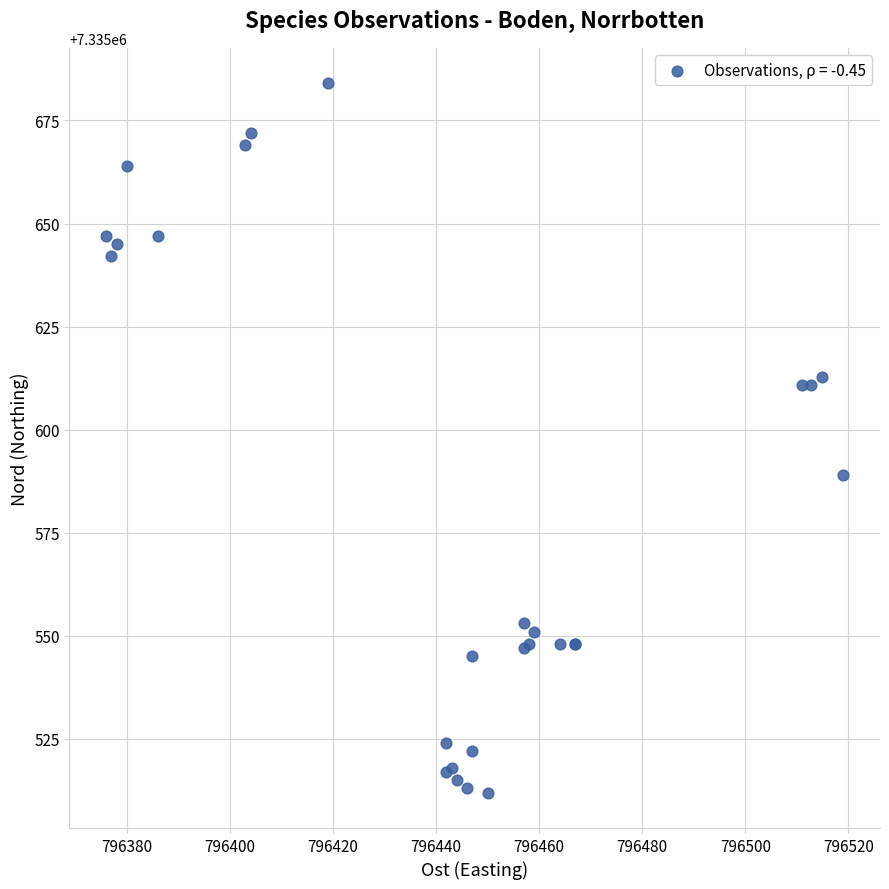

What Y value in the scatter plot is closest to 7335598?

7335589.0